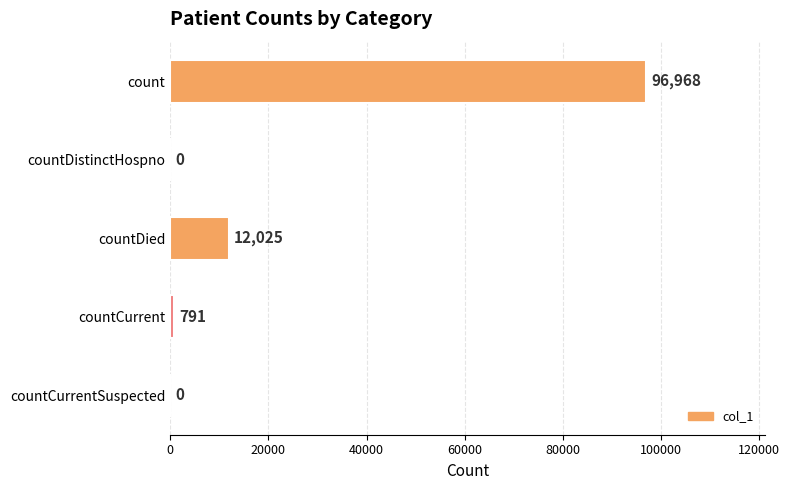

What is the change in value from count to countDied?

-84943